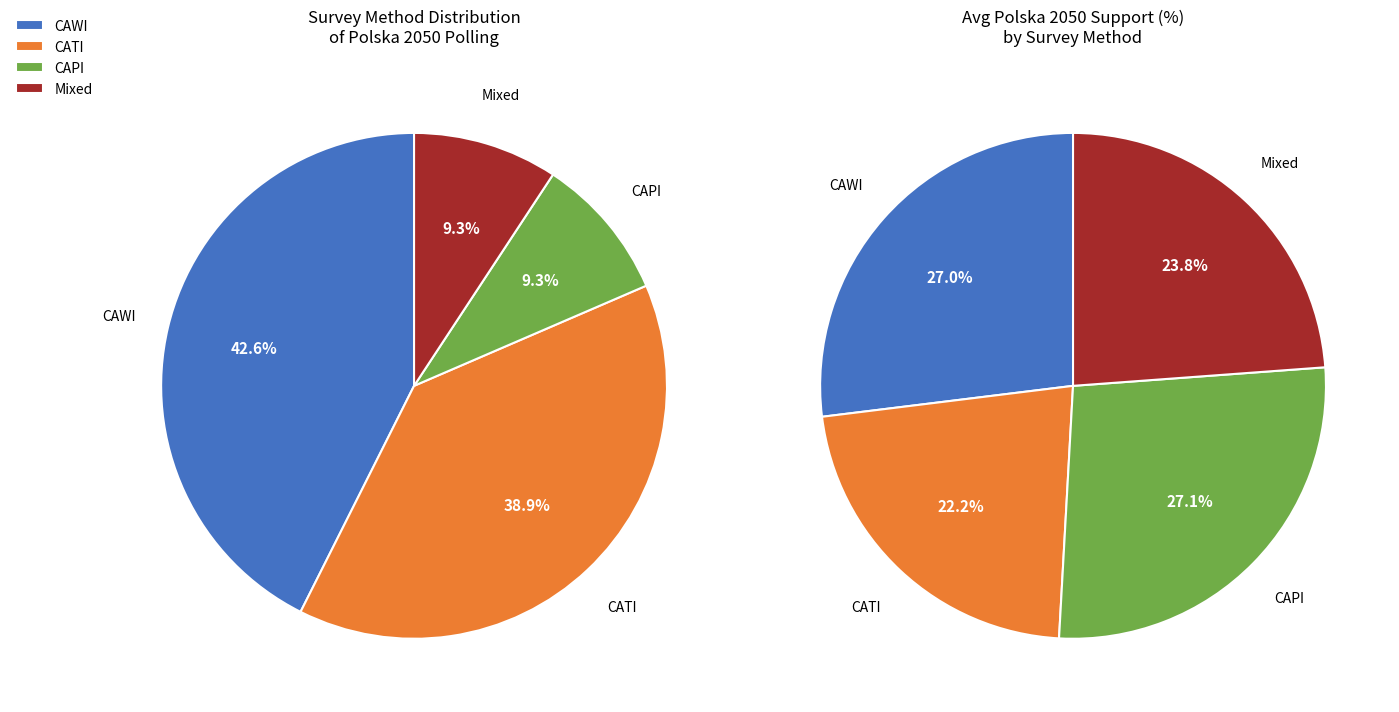

How many slices are in this pie chart?

4